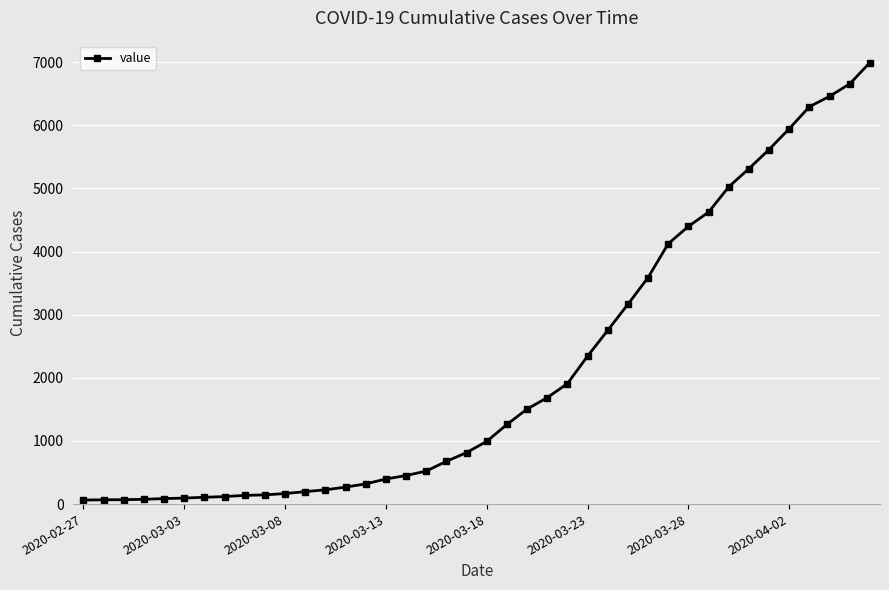

What is the greatest value displayed?

6995